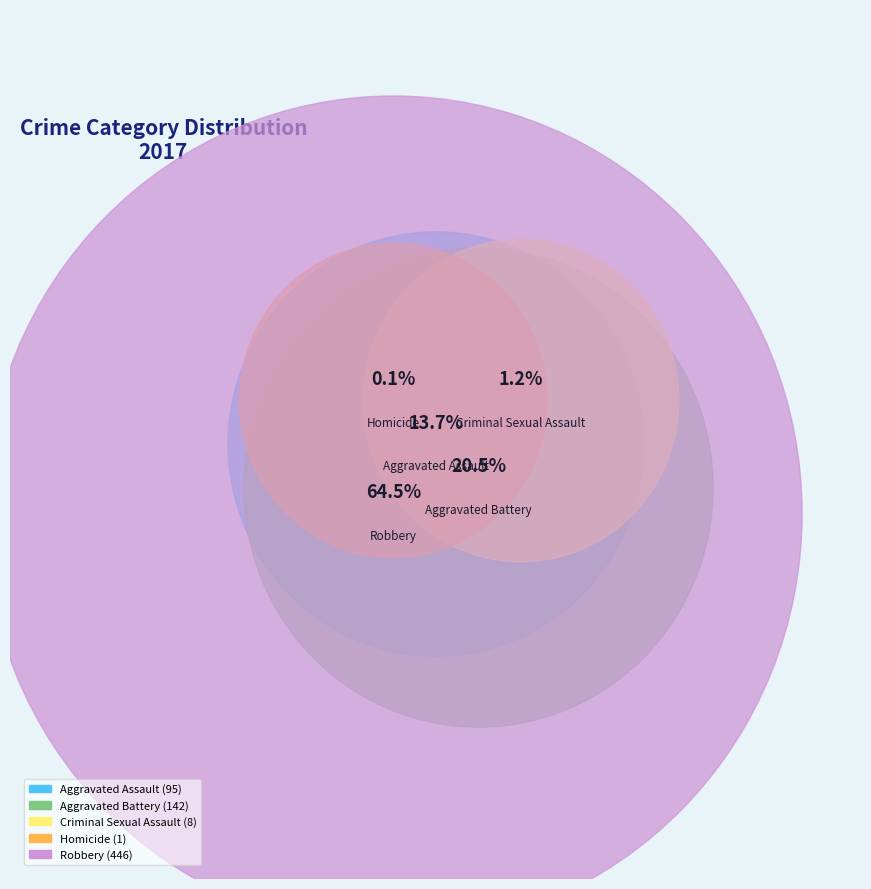

Rank the categories by value from highest to lowest.

Robbery, Aggravated Battery, Aggravated Assault, Criminal Sexual Assault, Homicide